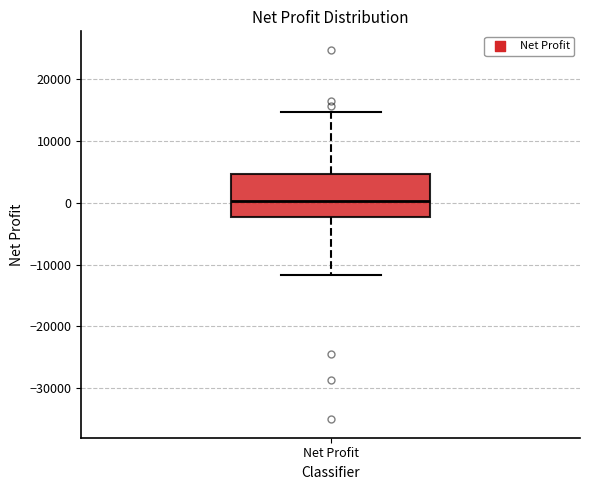

Transcribe this box plot: give where the median line is, the range the box spans, and where the two whiskers end, as read against the y-axis. The values are not printed on the chart, so give them approximately, as read against the axis.

median 0, box -2000 to 5000, whiskers -12000 to 15000